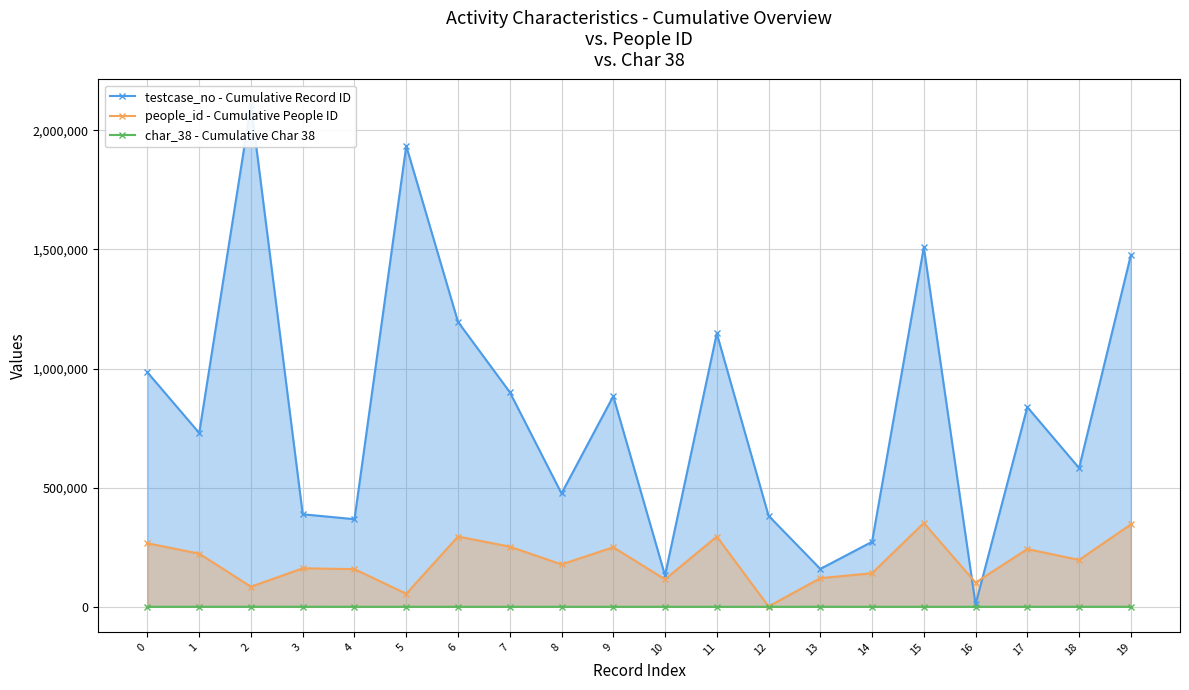

What is the total value across all series at 11?

1442380